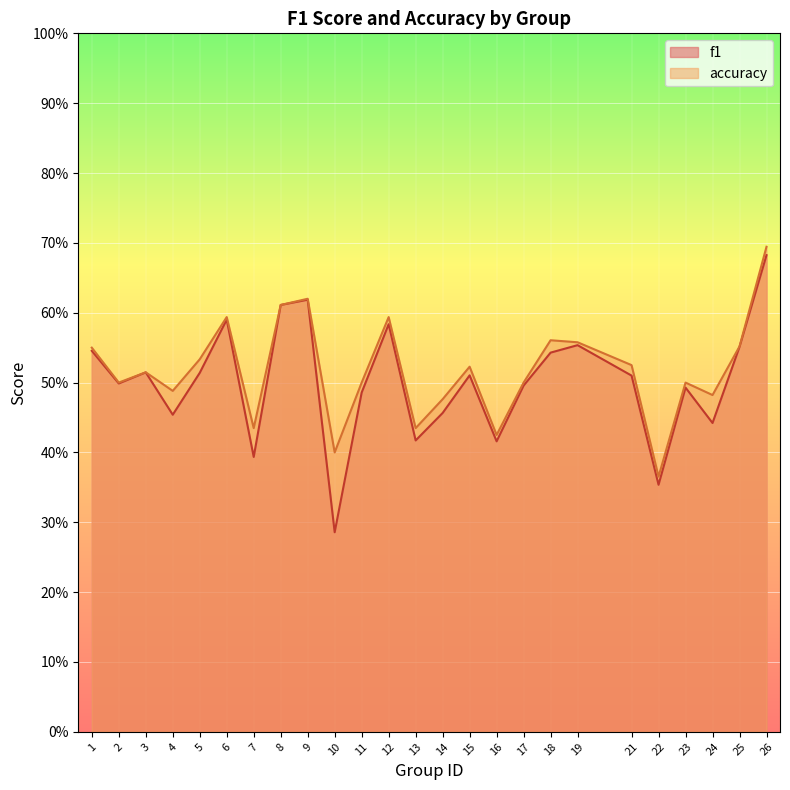

At which label is f1 closest to 0?

10